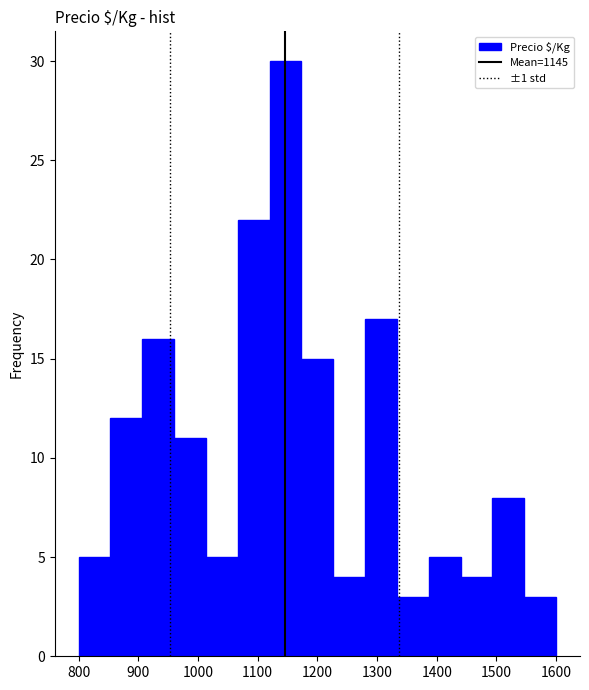

Over which range of the x-axis is the bar tallest?

1120 to 1170